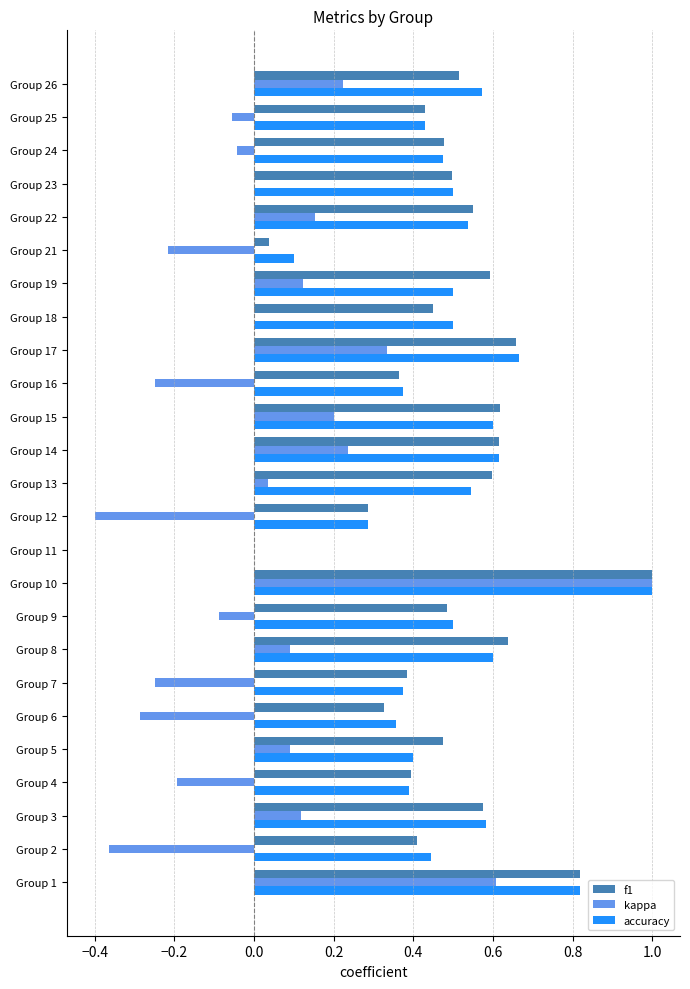

True or false: accuracy has a value of 0.4 at Group 2.

True